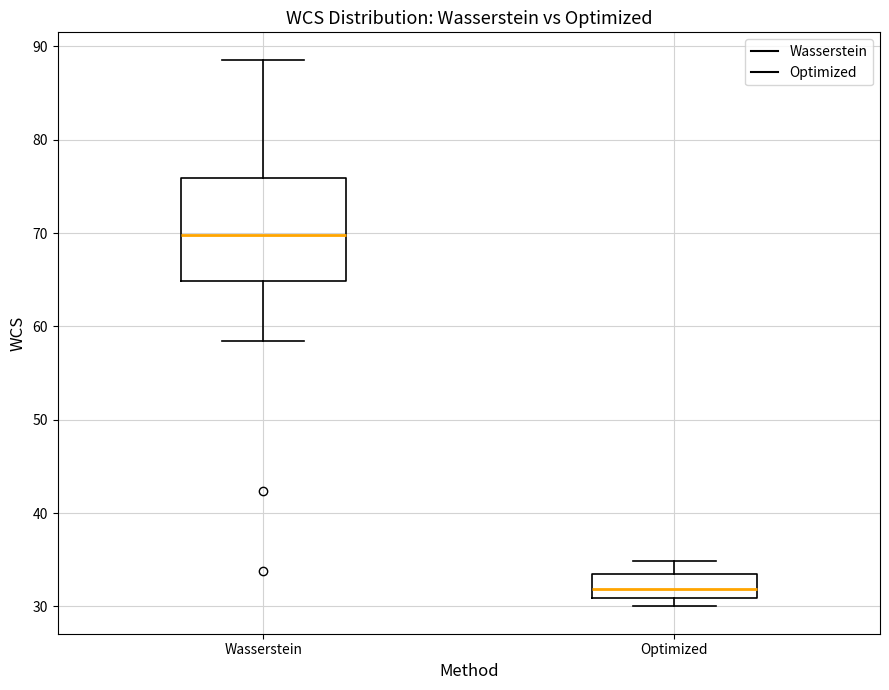

Reading left to right, read every box against the y-axis: the position of its median line, the range the box covers, and the ends of its whiskers. The values are not printed on the chart, so give them approximately, as read against the axis.

Wasserstein: median 70, box 65 to 76, whiskers 58 to 89
Optimized: median 32, box 31 to 33, whiskers 30 to 35